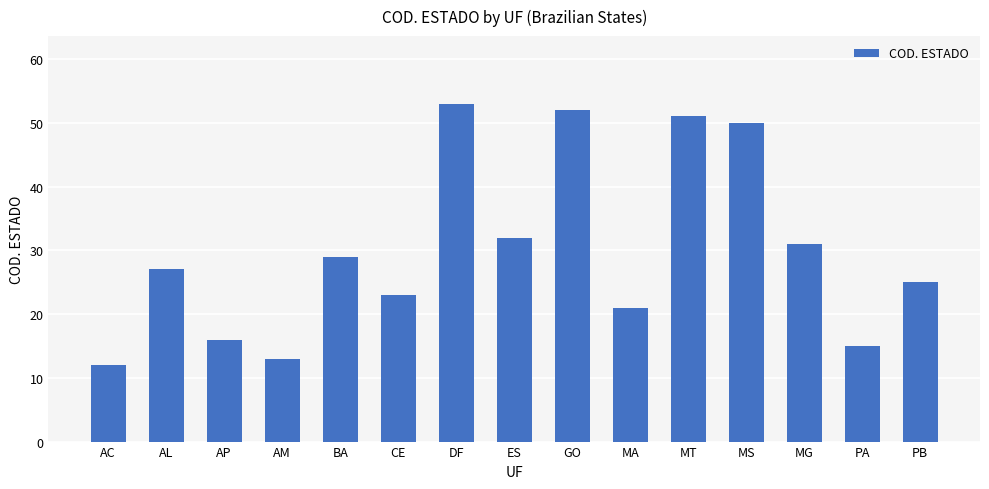

Reading left to right, list all the values displayed in this chart.

12	27	16	13	29	23	53	32	52	21	51	50	31	15	25